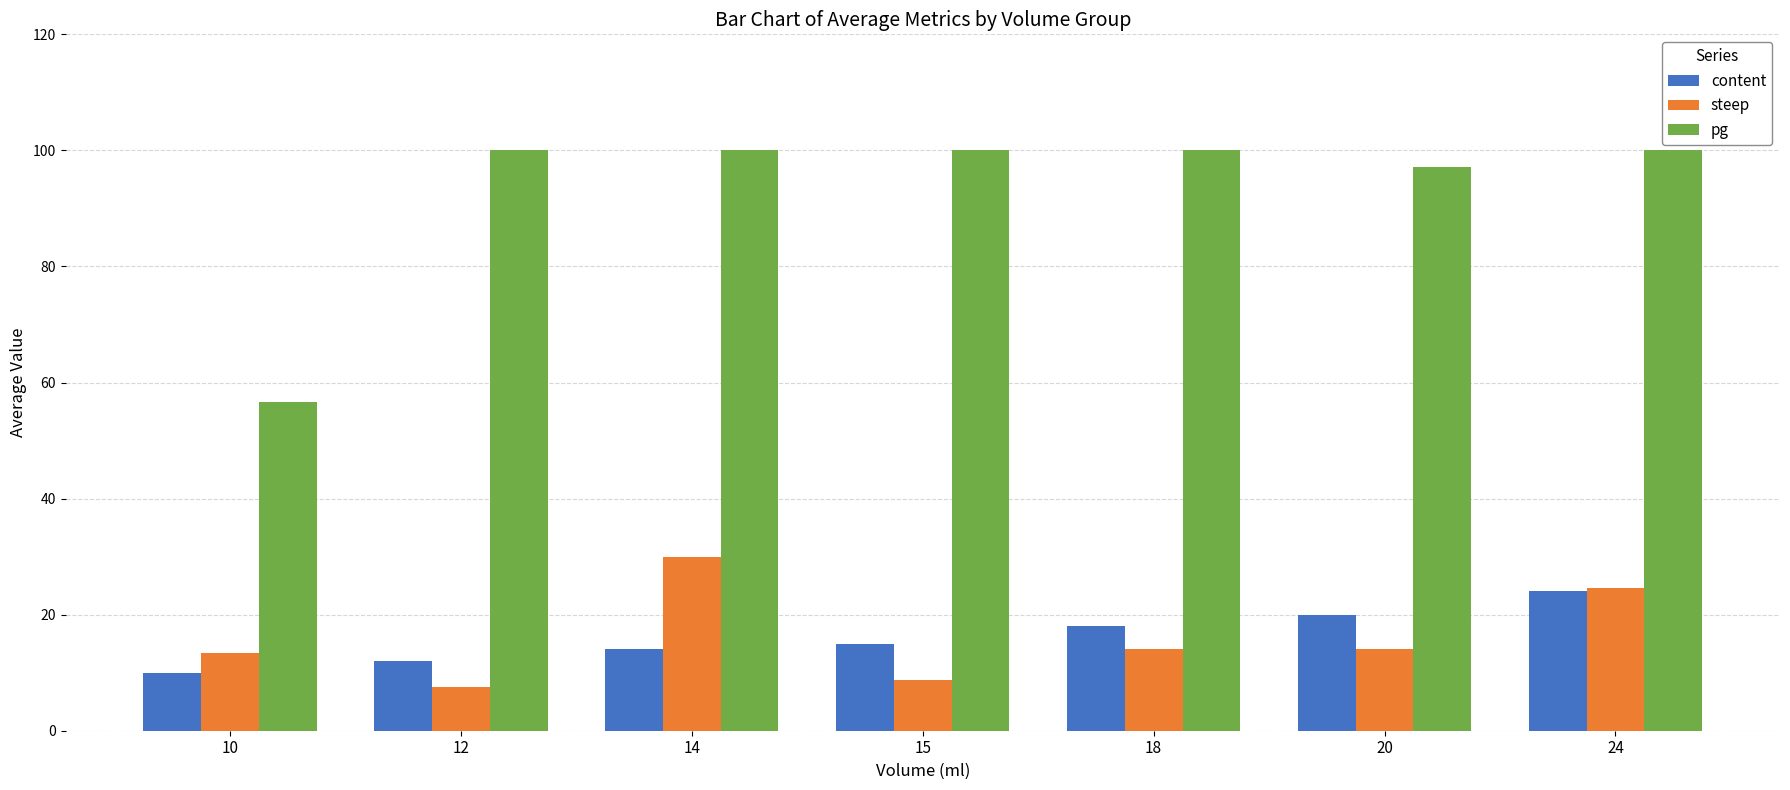

What is the lowest value of the pg series?

56.7